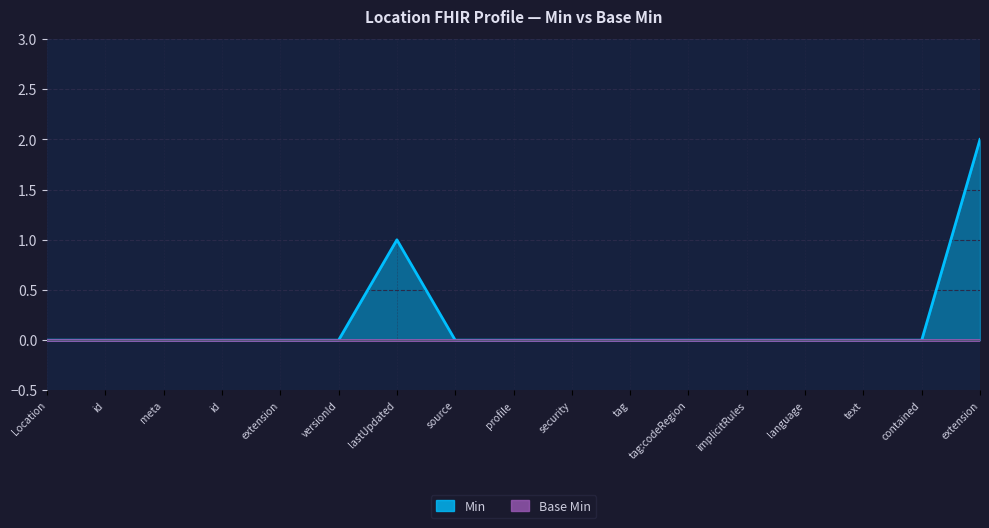

Which label corresponds to the smallest value in the chart?

Location